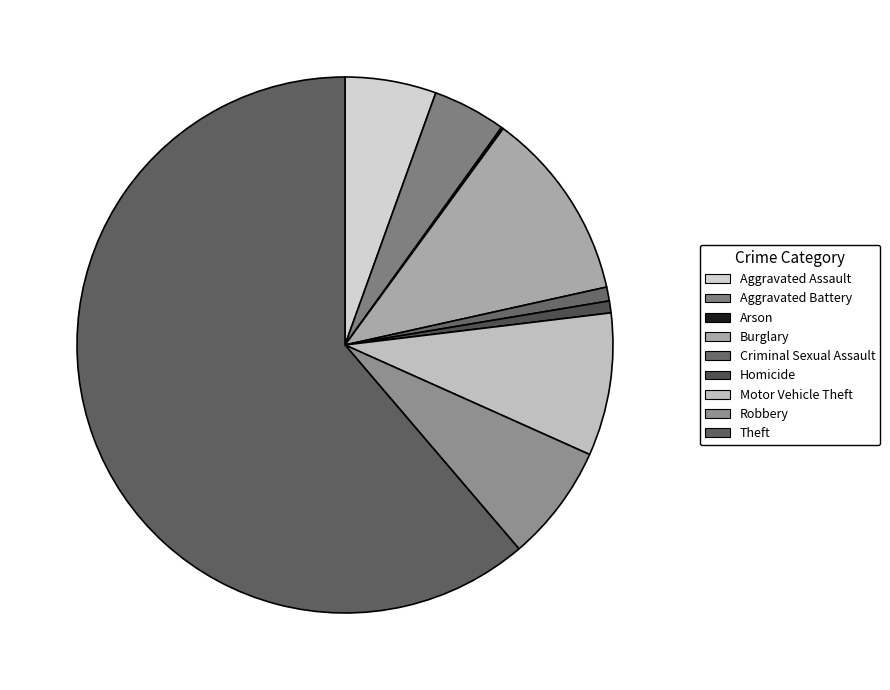

True or false: Burglary accounts for 11% of the total.

True